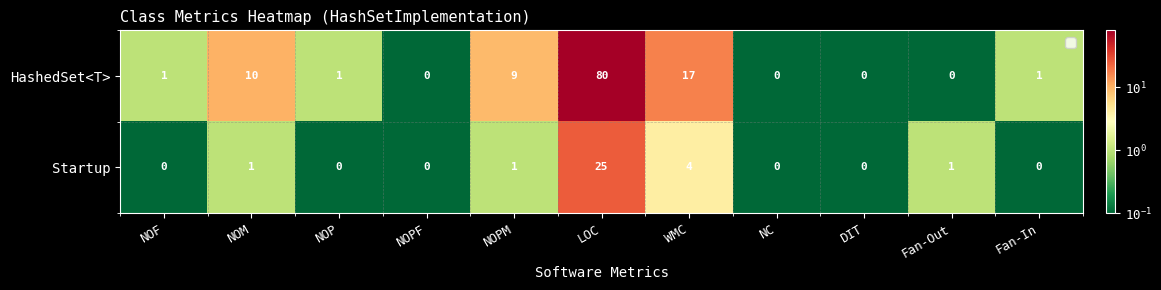

Reading left to right, extract all data points from this chart.

HashedSet<T>: NOF=1	NOM=10	NOP=1	NOPF=0	NOPM=9	LOC=80	WMC=17	NC=0	DIT=0	Fan-Out=0	Fan-In=1
Startup: NOF=0	NOM=1	NOP=0	NOPF=0	NOPM=1	LOC=25	WMC=4	NC=0	DIT=0	Fan-Out=1	Fan-In=0